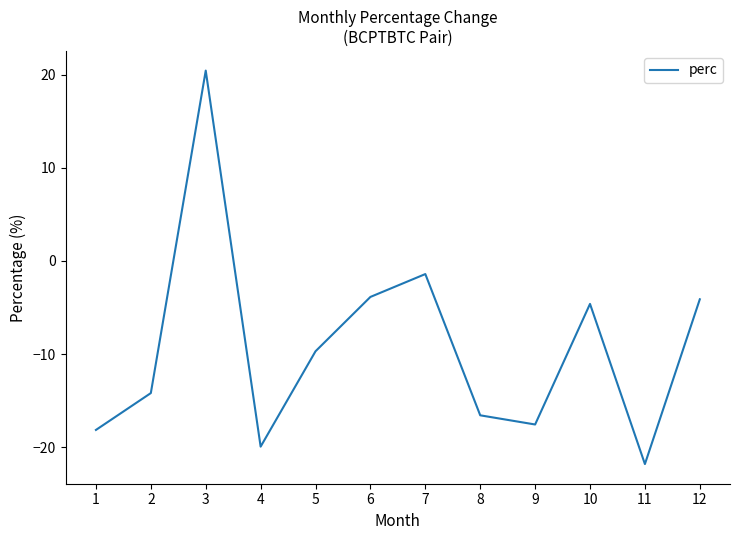

Read the value at 10.

-4.6